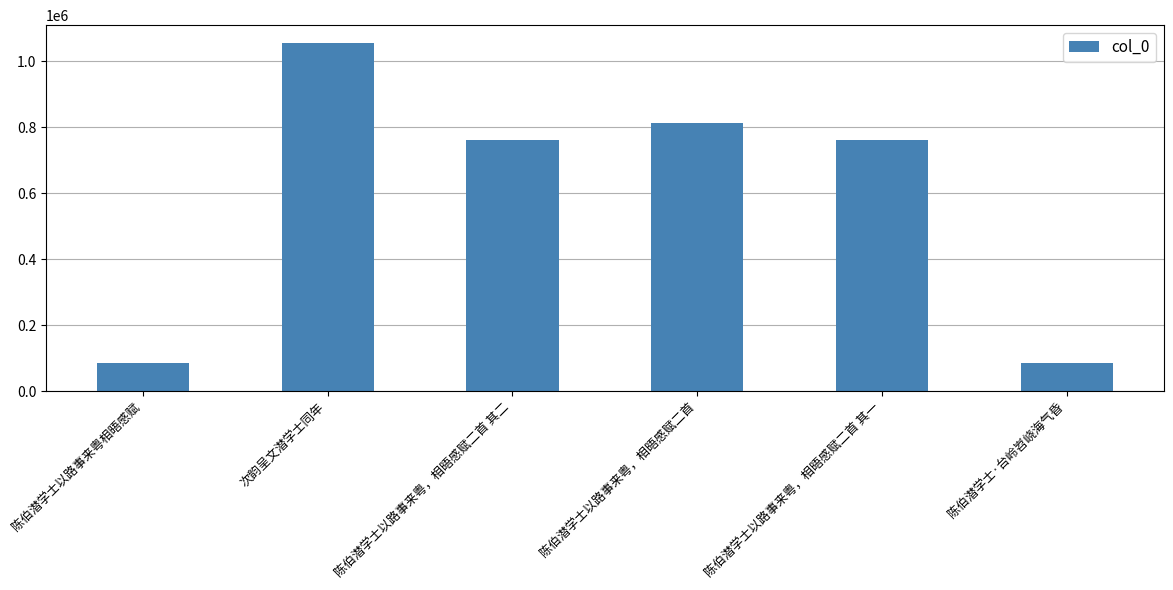

Are the bars grouped side by side (vs. stacked)?

No